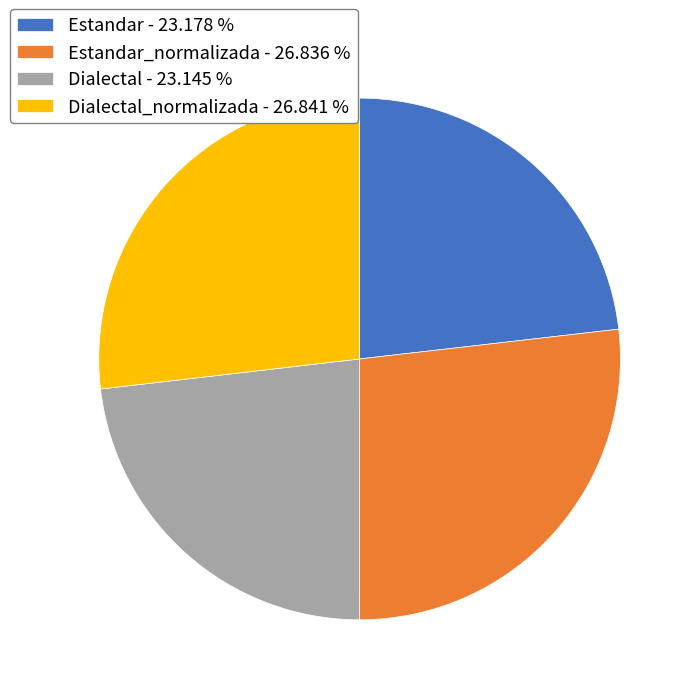

Does Dialectal_normalizada - 26.841 % represent more than half of the total?

No